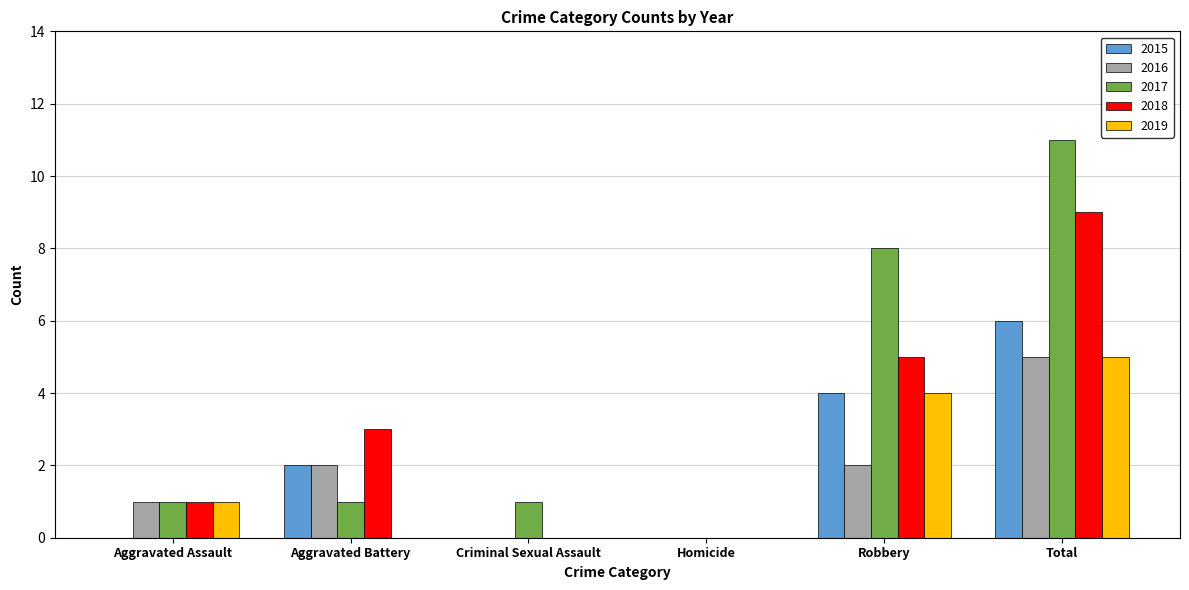

Which series has the largest total across all categories?

2017